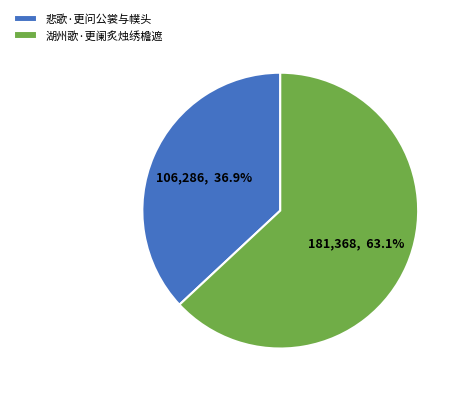

What is the majority slice?

湖州歌·更阑炙烛绣檐遮